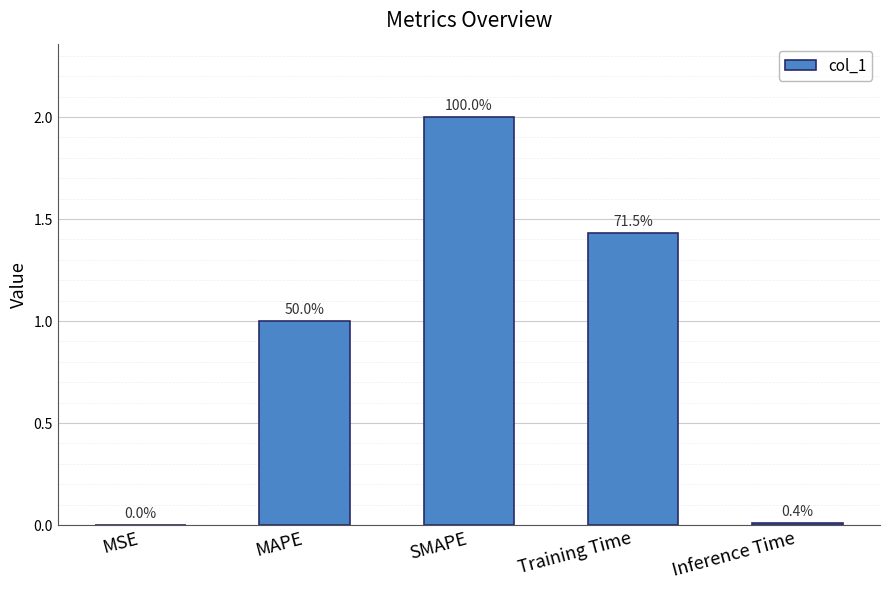

Reading left to right, list all the values displayed in this chart.

0.0	1.0	2.0	1.4	0.0